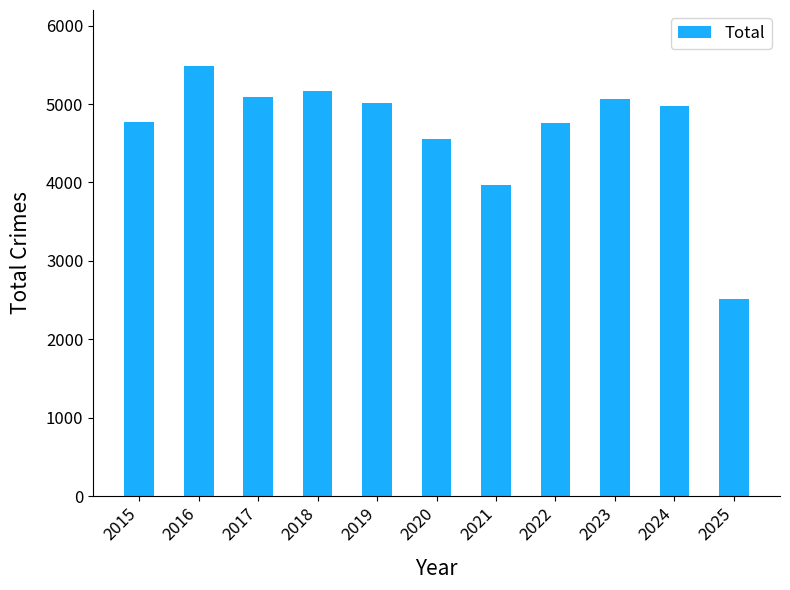

What is the difference between the maximum and second lowest values?

1511